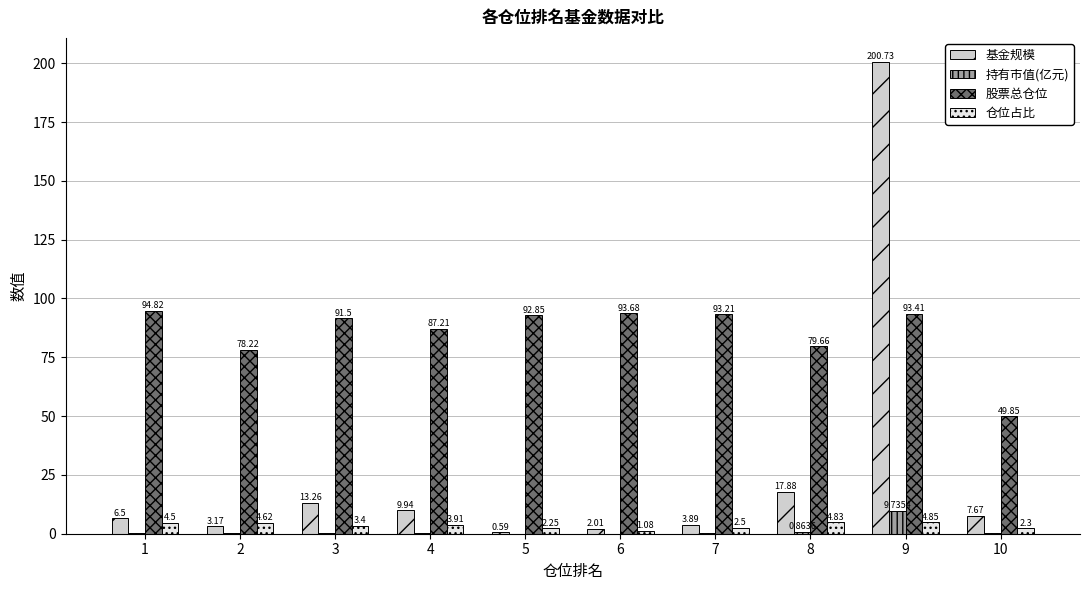

What is the difference between the 基金规模 values at 6 and 9?

198.7